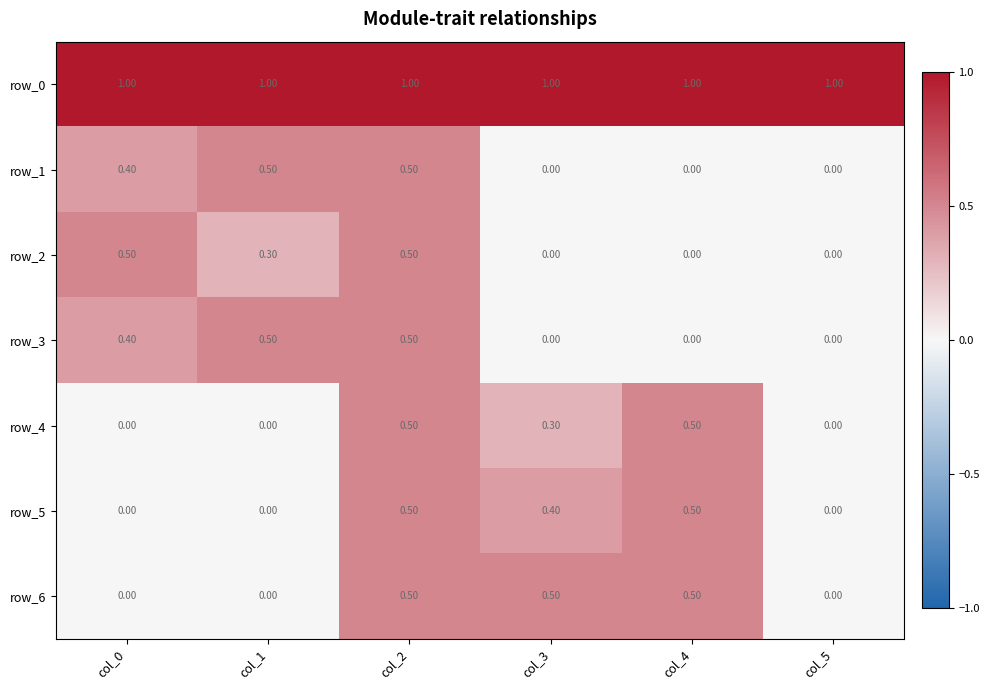

Count the number of data series in this chart.

7